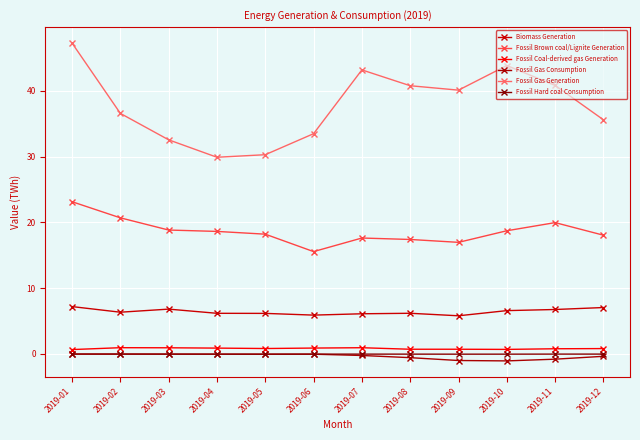

How many distinct data groups are displayed?

6